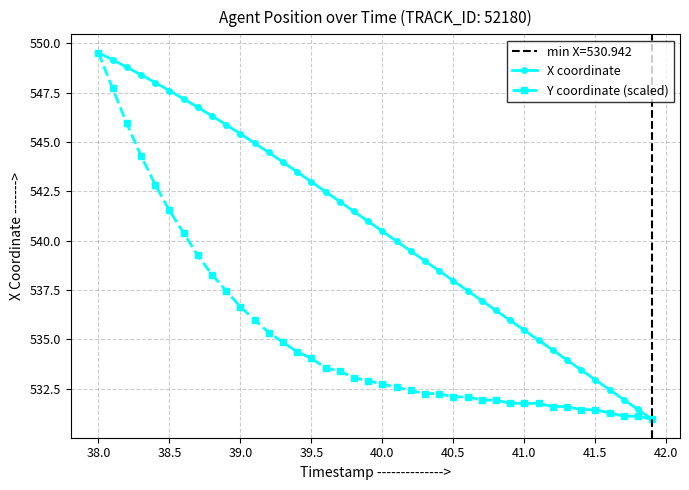

What is the difference between the maximum and minimum values in the Y coordinate (scaled) series?

18.6